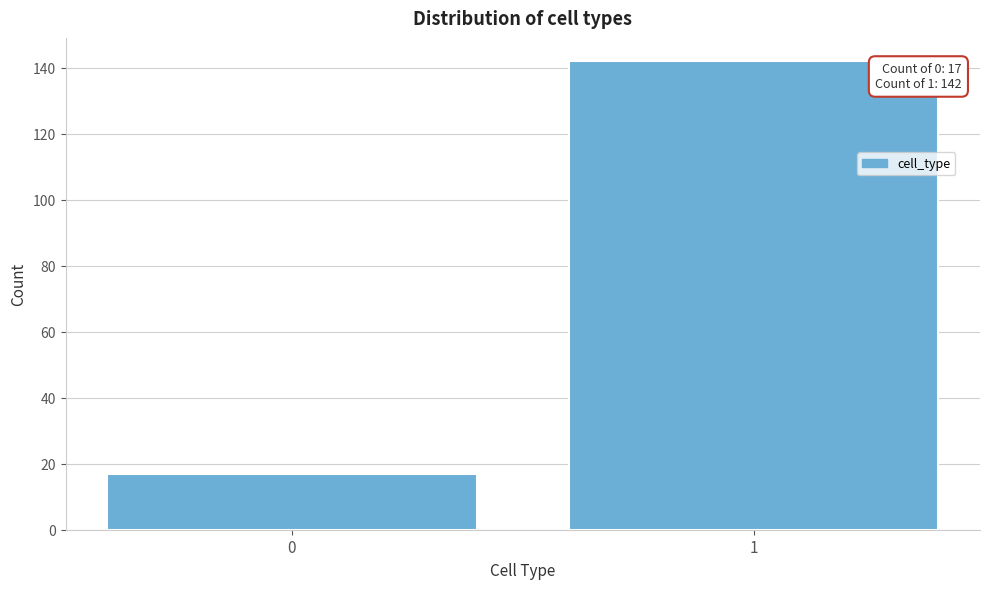

Reading left to right, extract all data points from this chart.

17	142